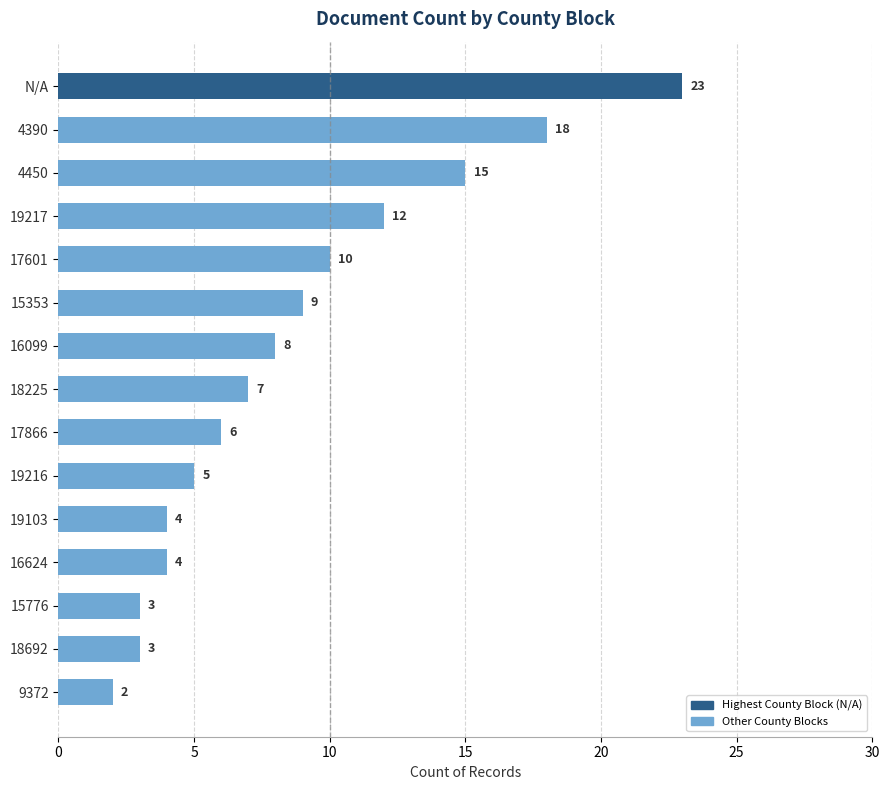

Count the number of data series in this chart.

1